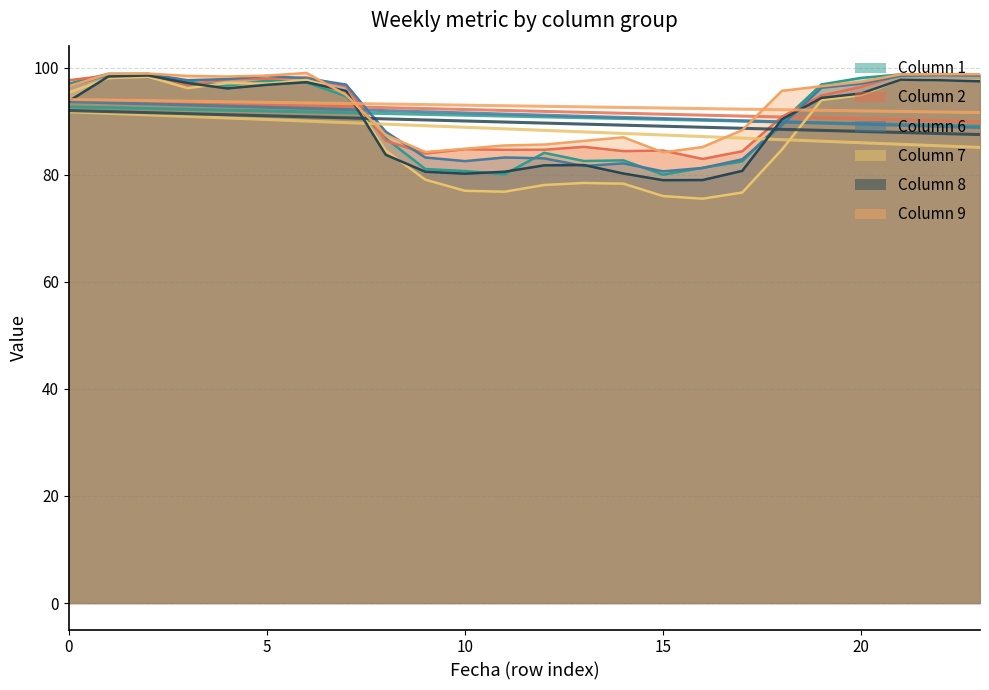

Between which two adjacent categories do 1 and 9 first intersect?

1 and 2